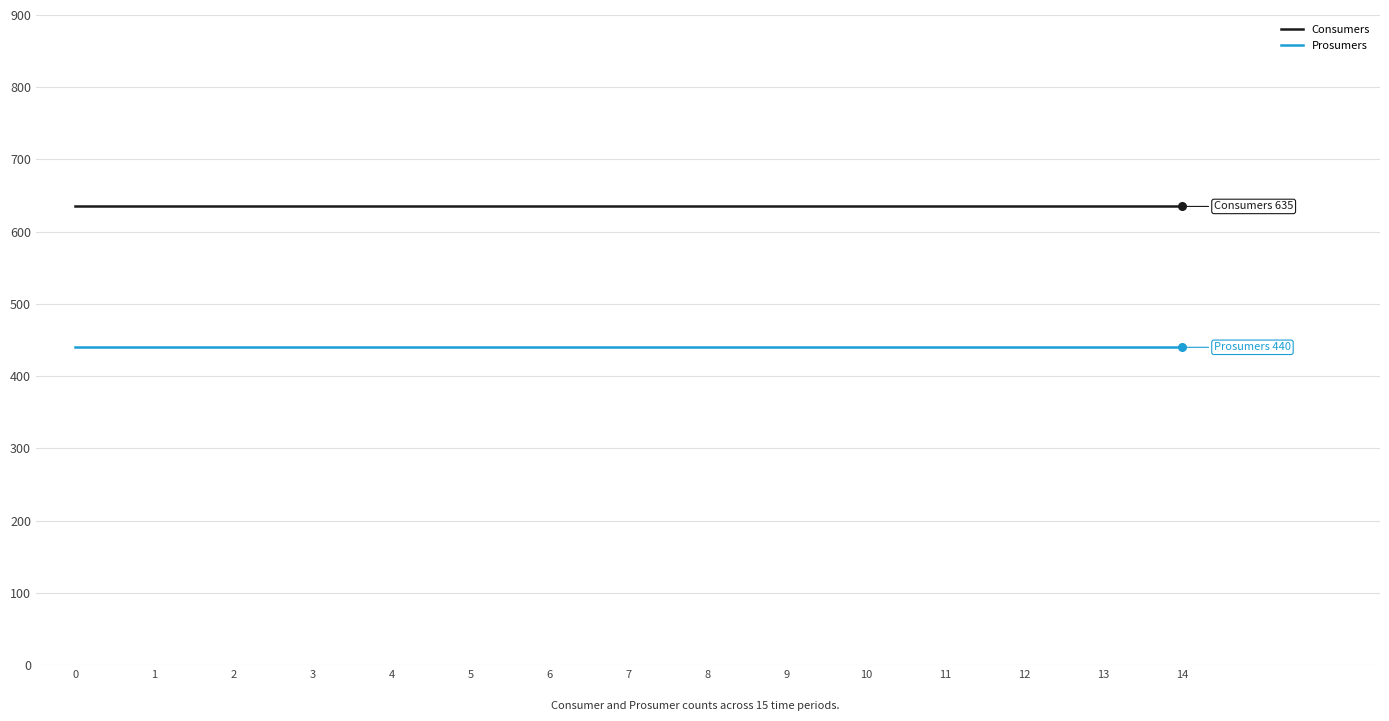

Is the value of Consumers at 13 greater than the value of Prosumers at 7?

Yes